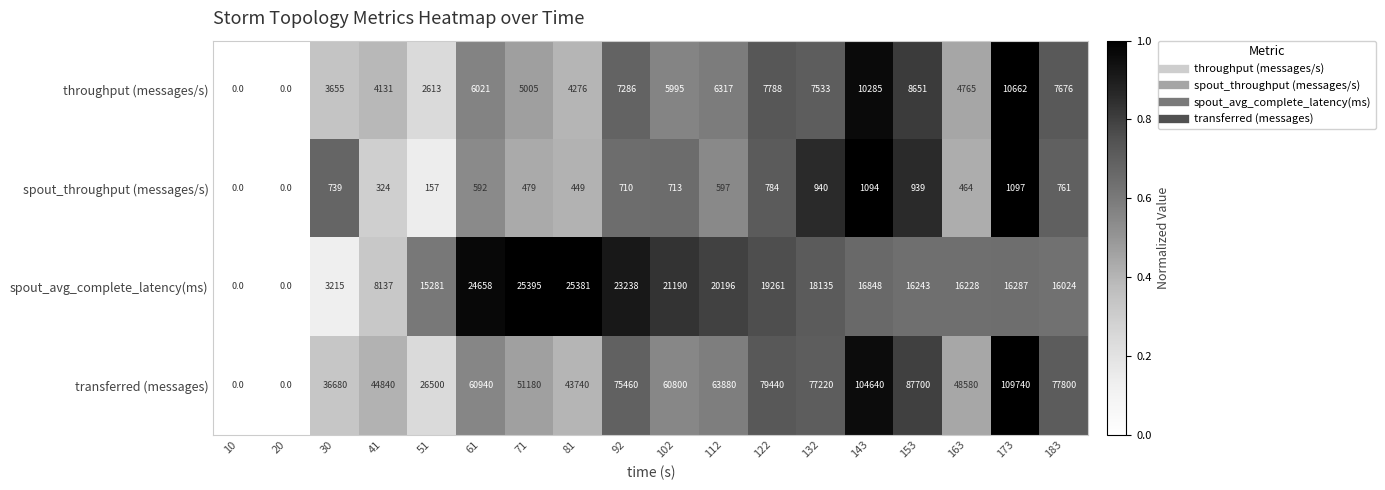

At which label does spout_avg_complete_latency(ms) reach its peak?

71